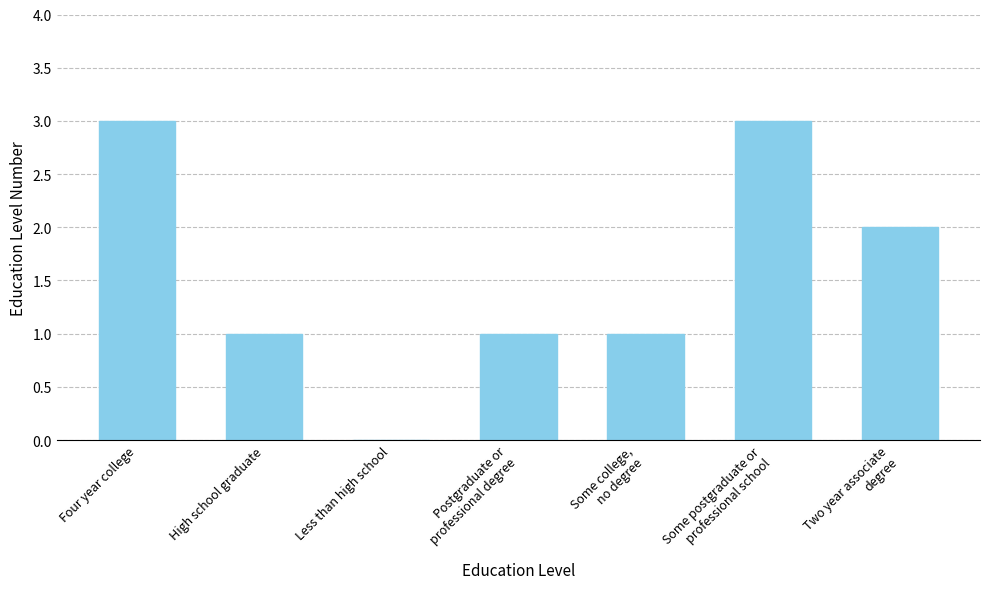

Between High school graduate and Four year college, which is larger?

Four year college